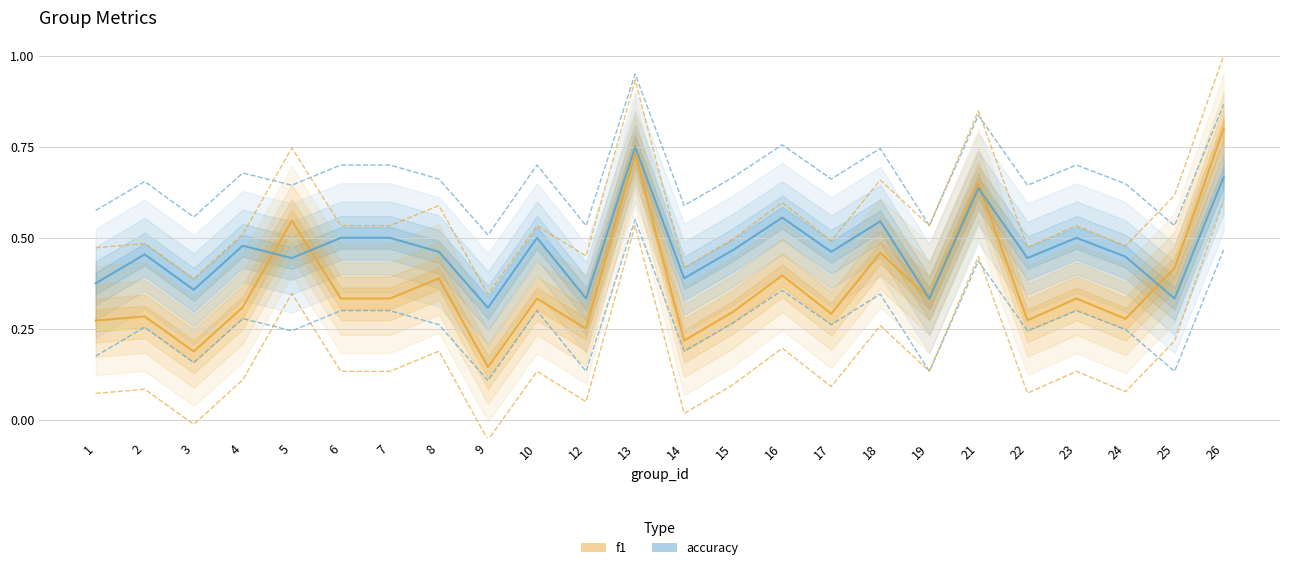

At how many categories does at least one series exceed 0?

24